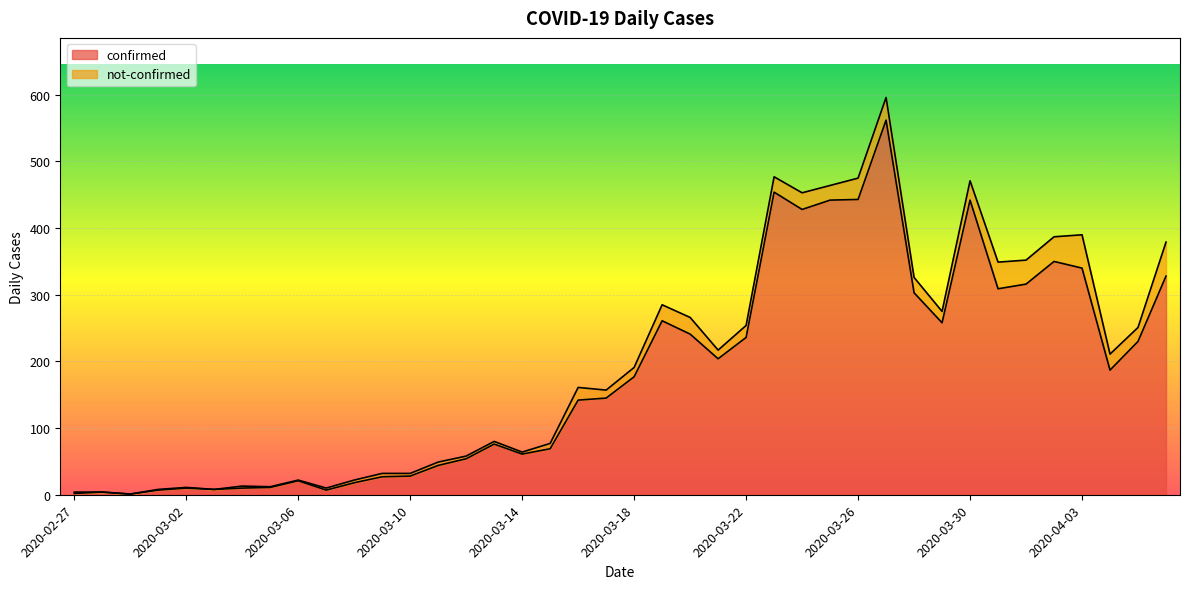

What are all the series names shown in the legend?

confirmed, not-confirmed